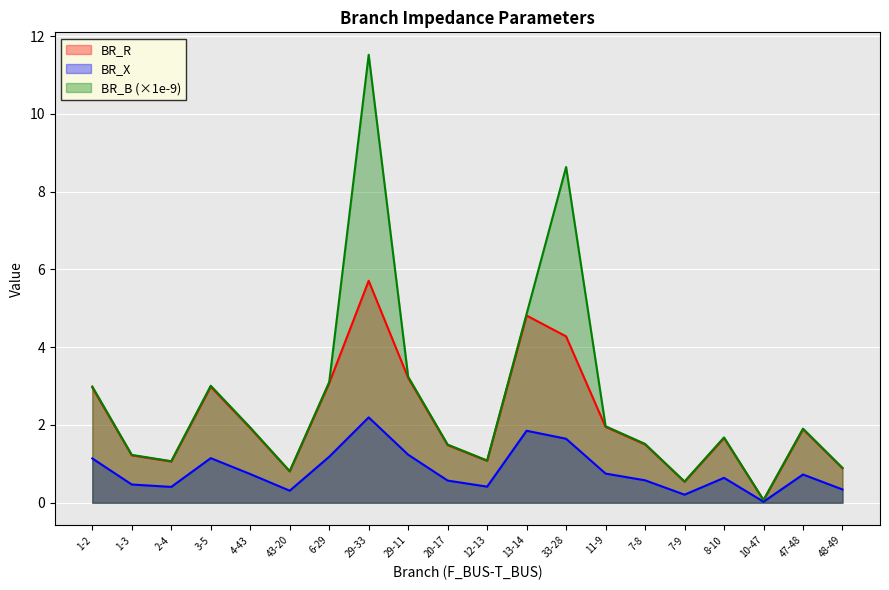

What is the total value across all series at 1-3?

2.9